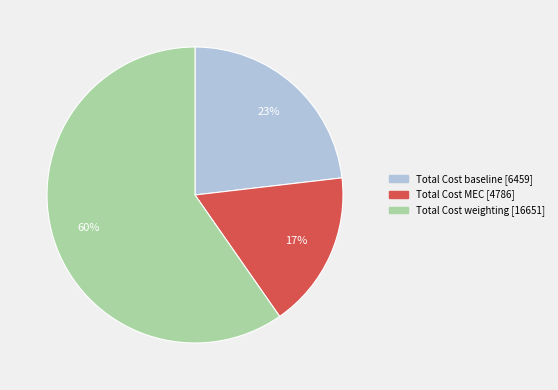

What is the smallest slice in the pie chart?

Total Cost MEC